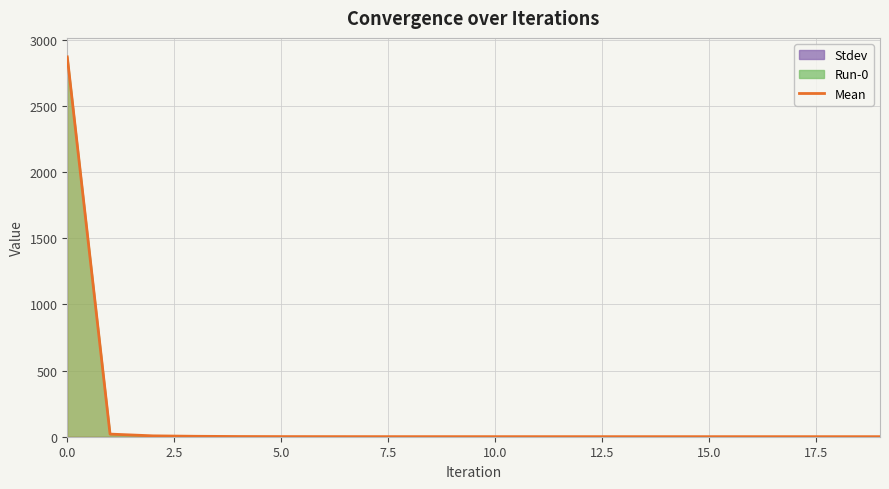

What is the highest value of the Mean series?

2871.7